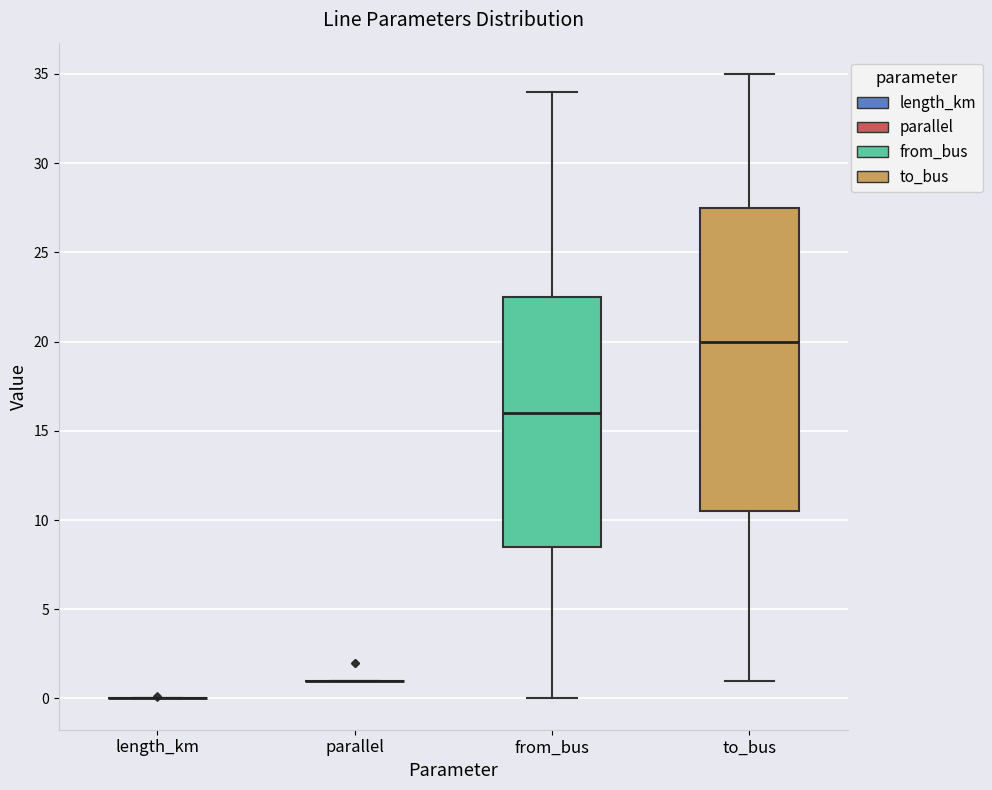

Where does the lower whisker of the box for to_bus end on the y-axis? The values are not printed on the chart, so give them approximately, as read against the axis.

1.0